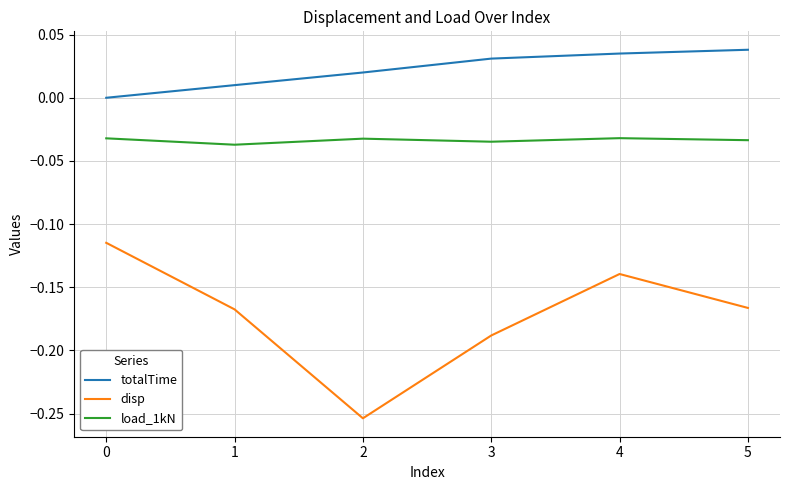

The load_1kN series shows -0.0 at 2. True or false?

True